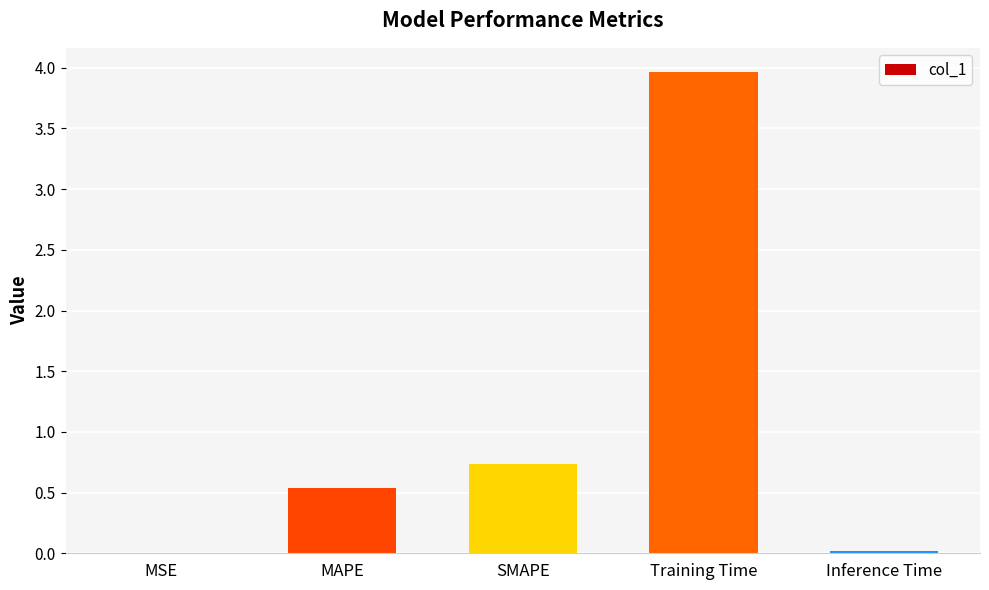

The chart shows a value of 0.0 at MSE. True or false?

True